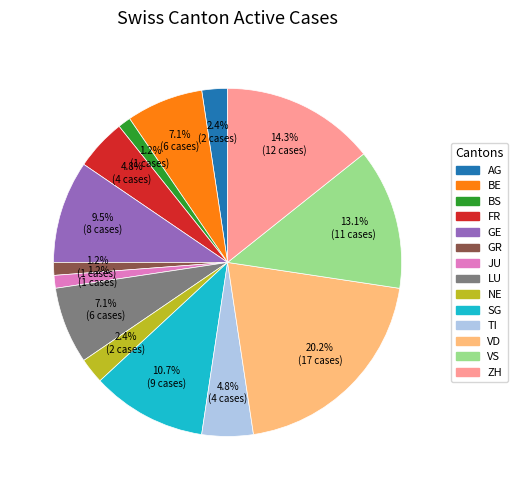

To the nearest percent, what portion does BE represent?

7%